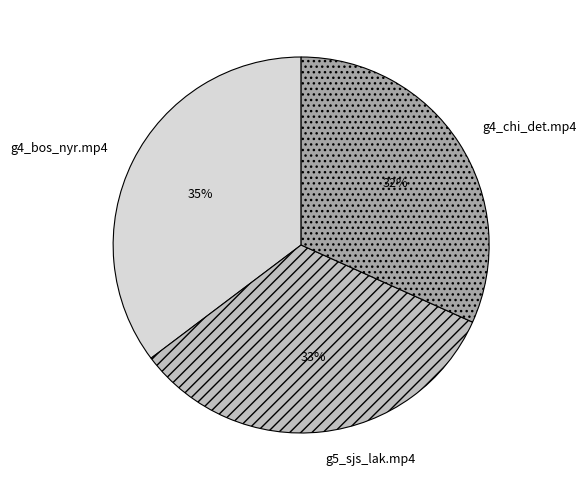

Which slice is the smallest?

g4_chi_det.mp4